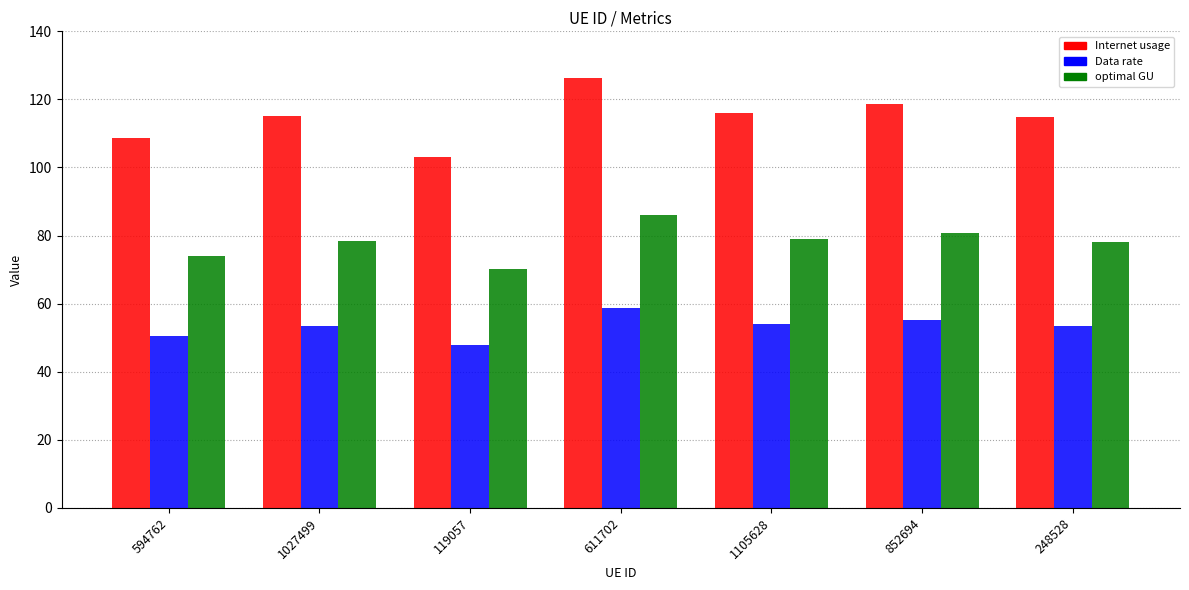

Which series changed the most between 1027499 and 611702?

Internet usage